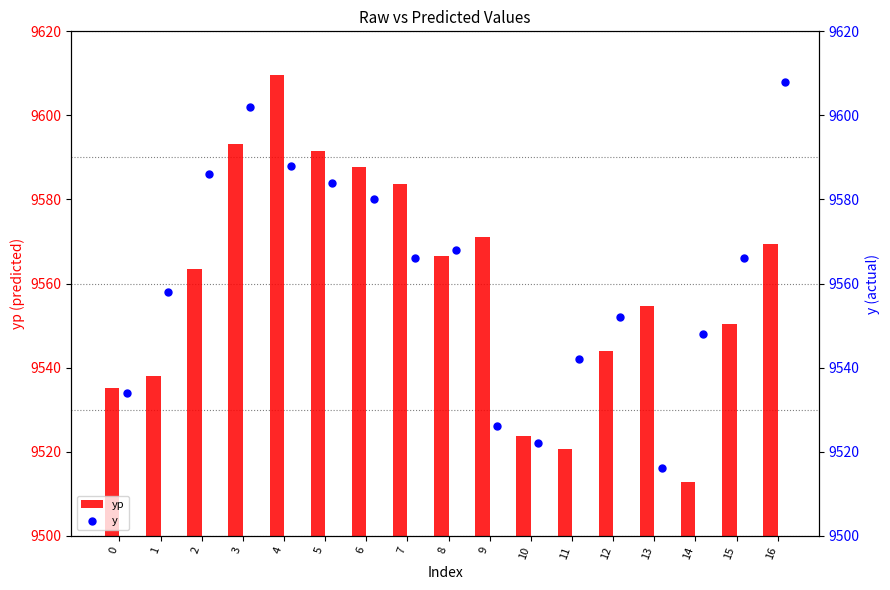

What is the difference between the yp values at 2 and 11?

42.7